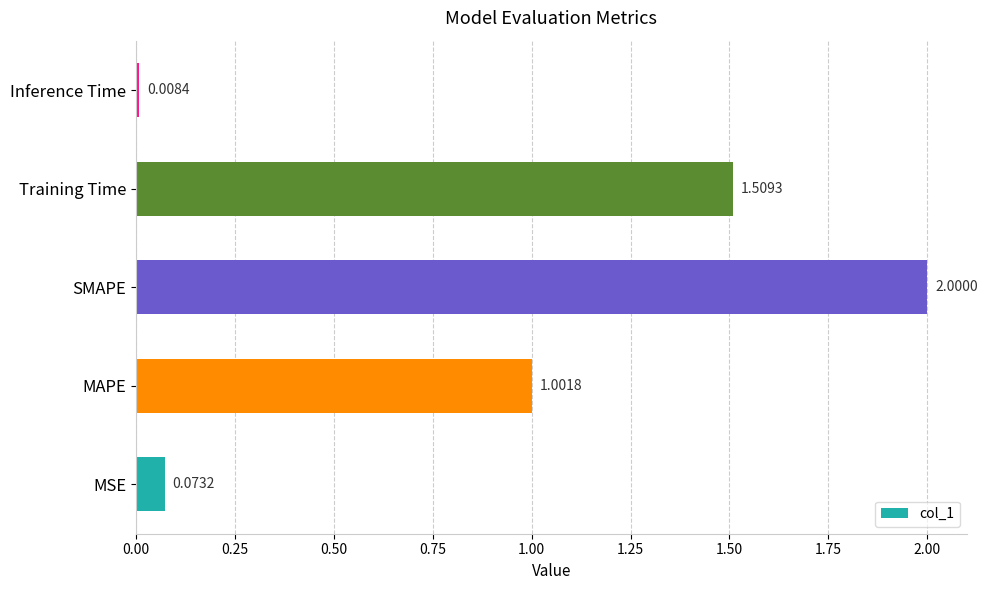

What is the sum of all values?

4.6